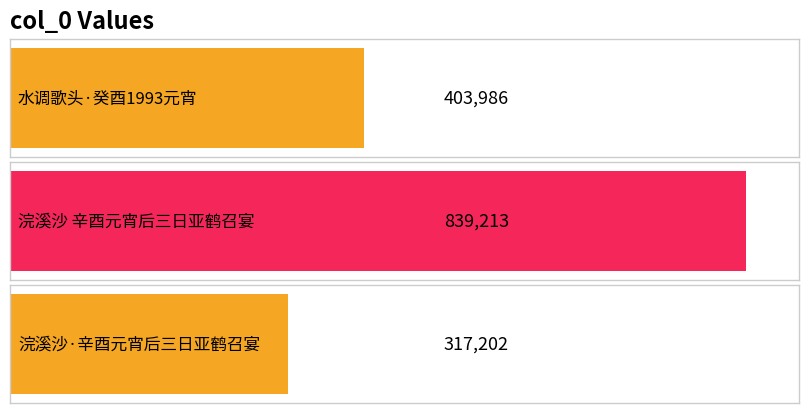

Where does the data first go above 403986?

浣溪沙 辛酉元宵后三日亚鹤召宴